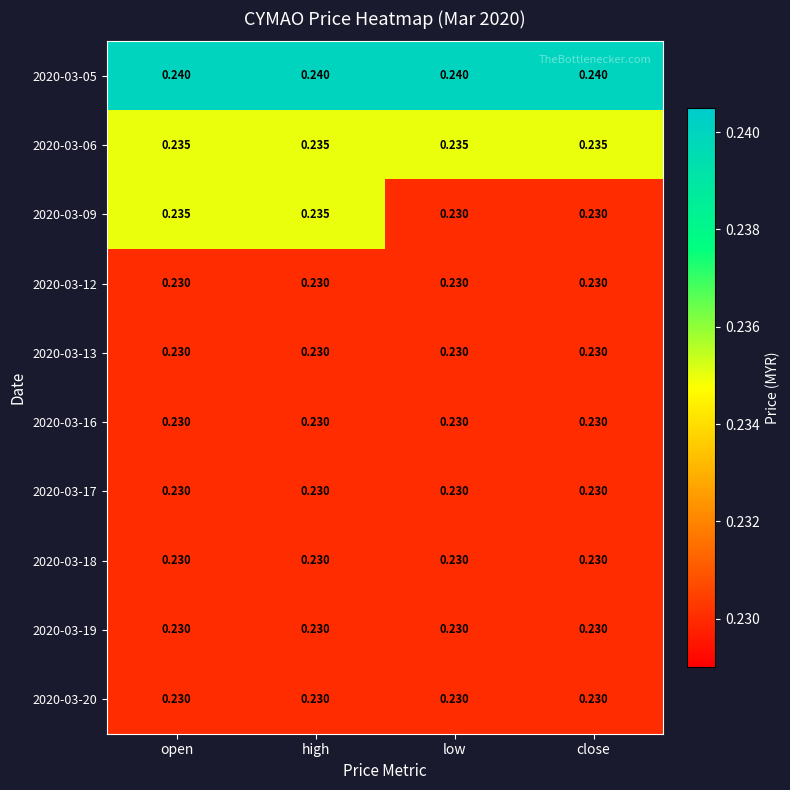

At how many categories does at least one series exceed 0?

4